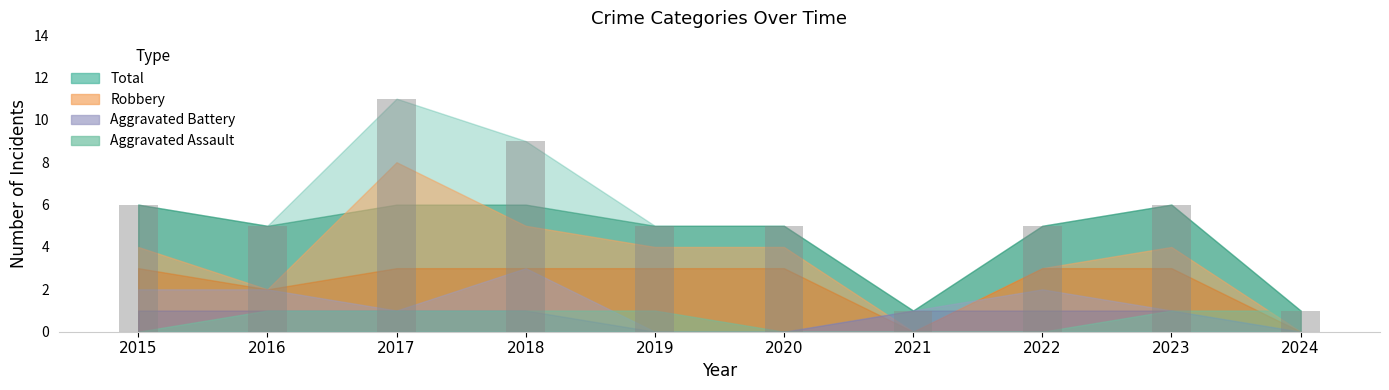

What is the ratio of the value at 2022 to the value at 2024?

5.0